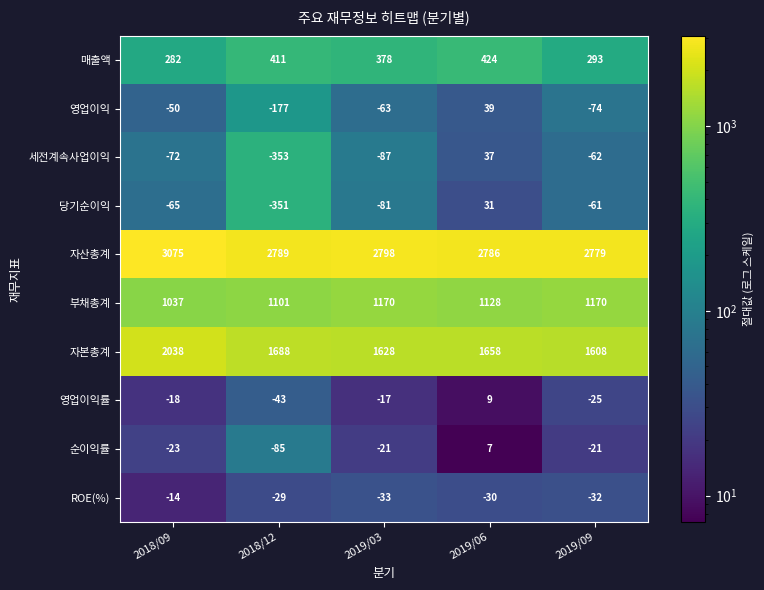

Is it true that 부채총계 equals 1170 at 2019/03?

True